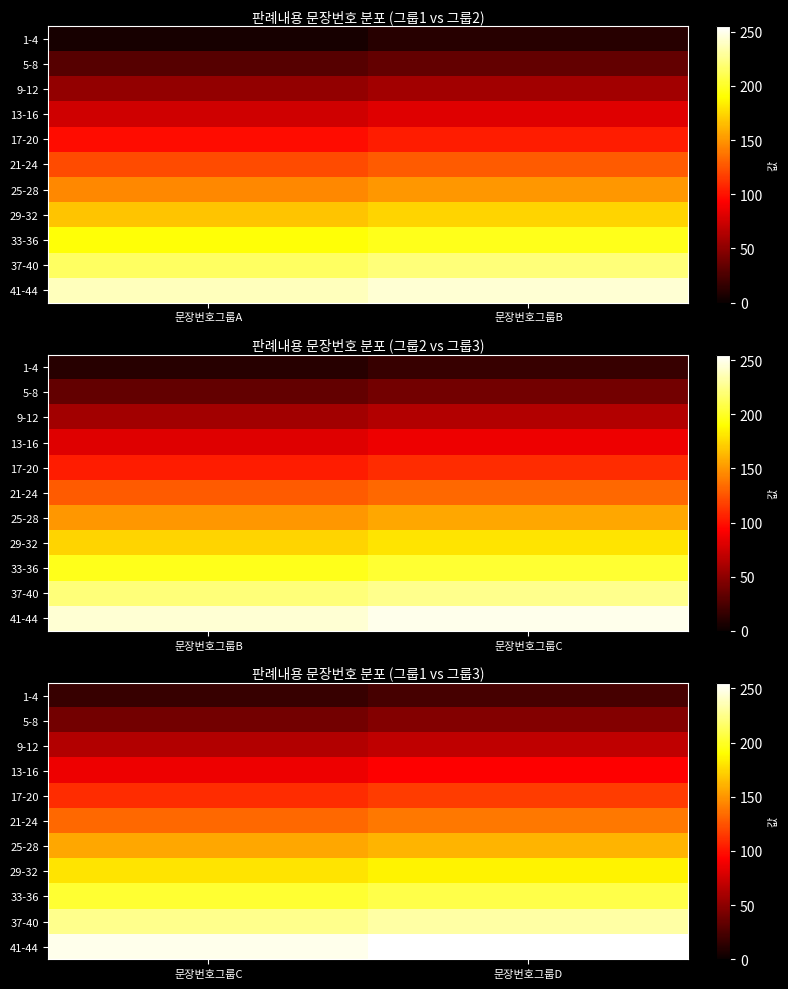

What is the maximum value for 21-24?

139.1